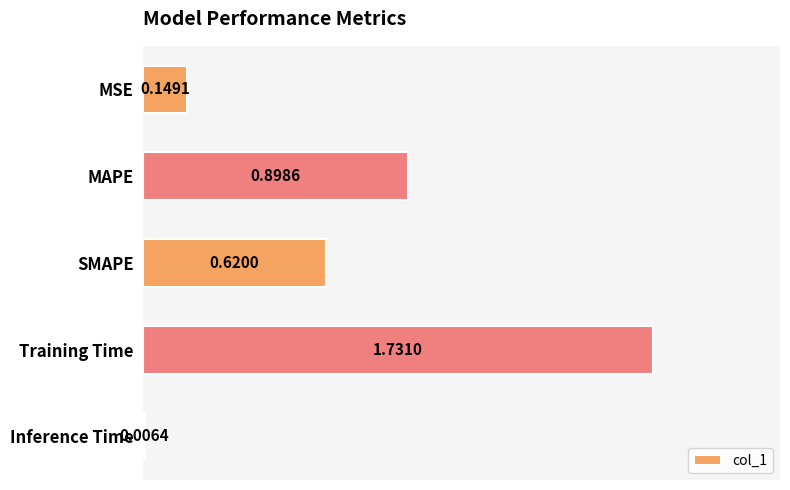

What is the sum of the values at SMAPE and MSE?

0.8